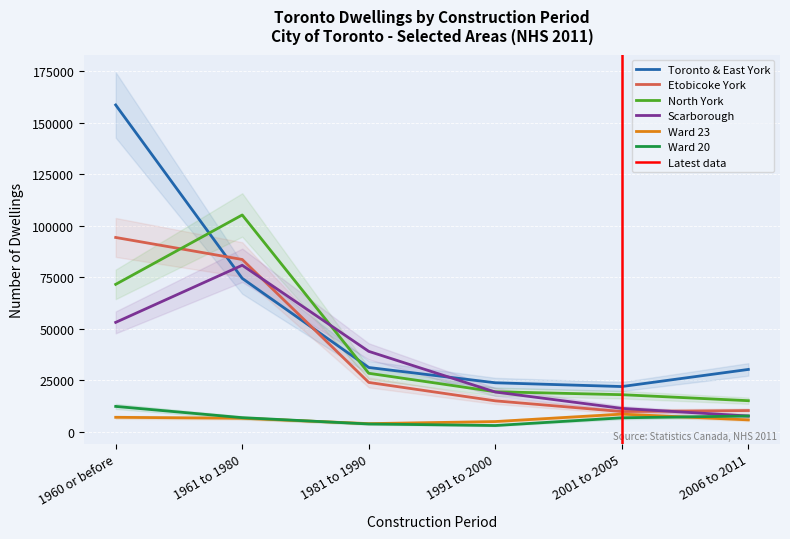

Which series has the widest spread of values?

Toronto & East York